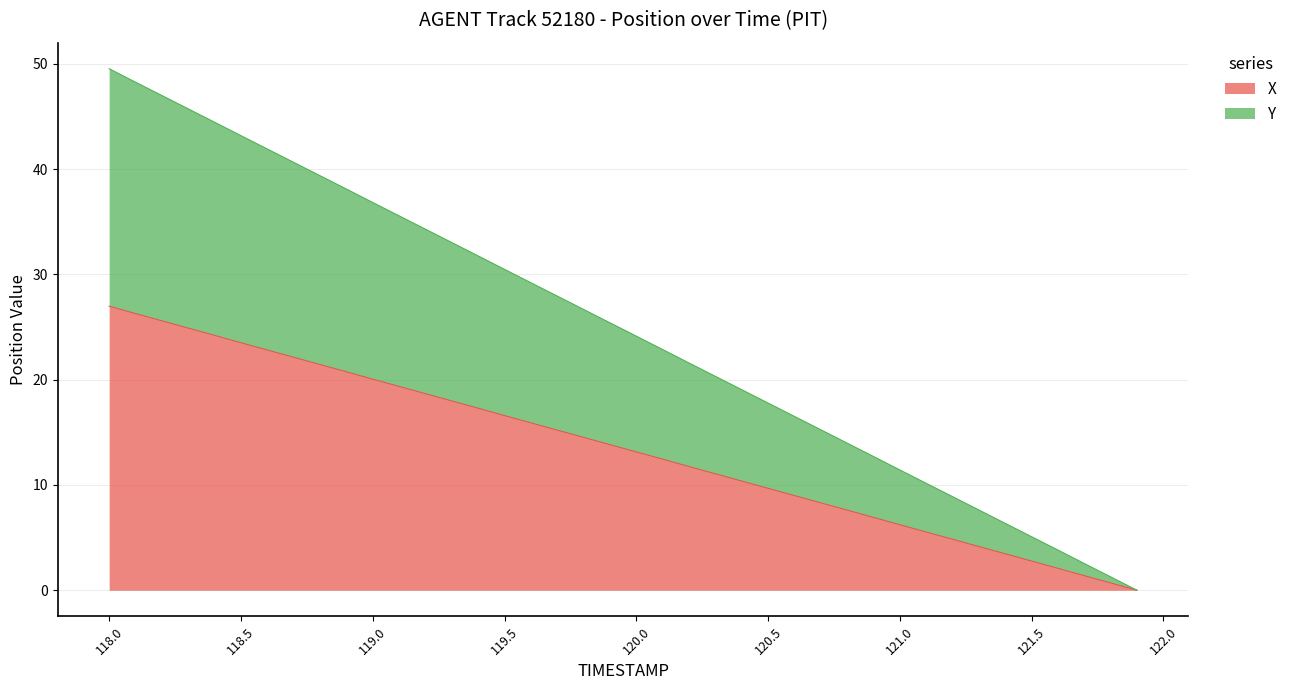

How many values in X are above zero?

39